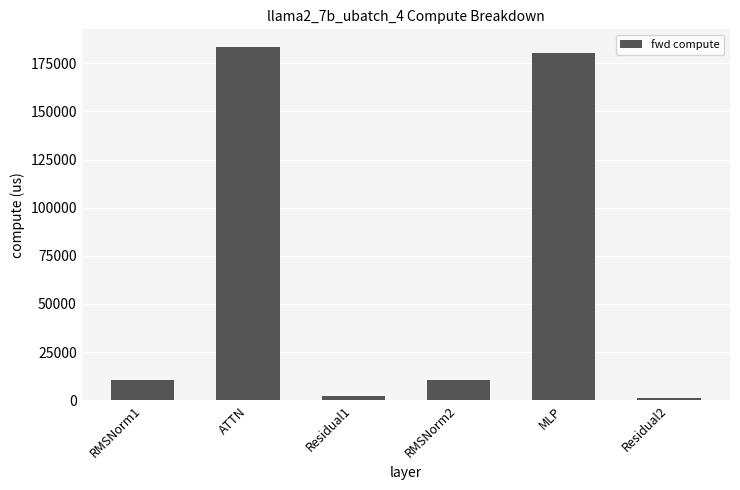

At which label does the data first exceed 10600?

RMSNorm1